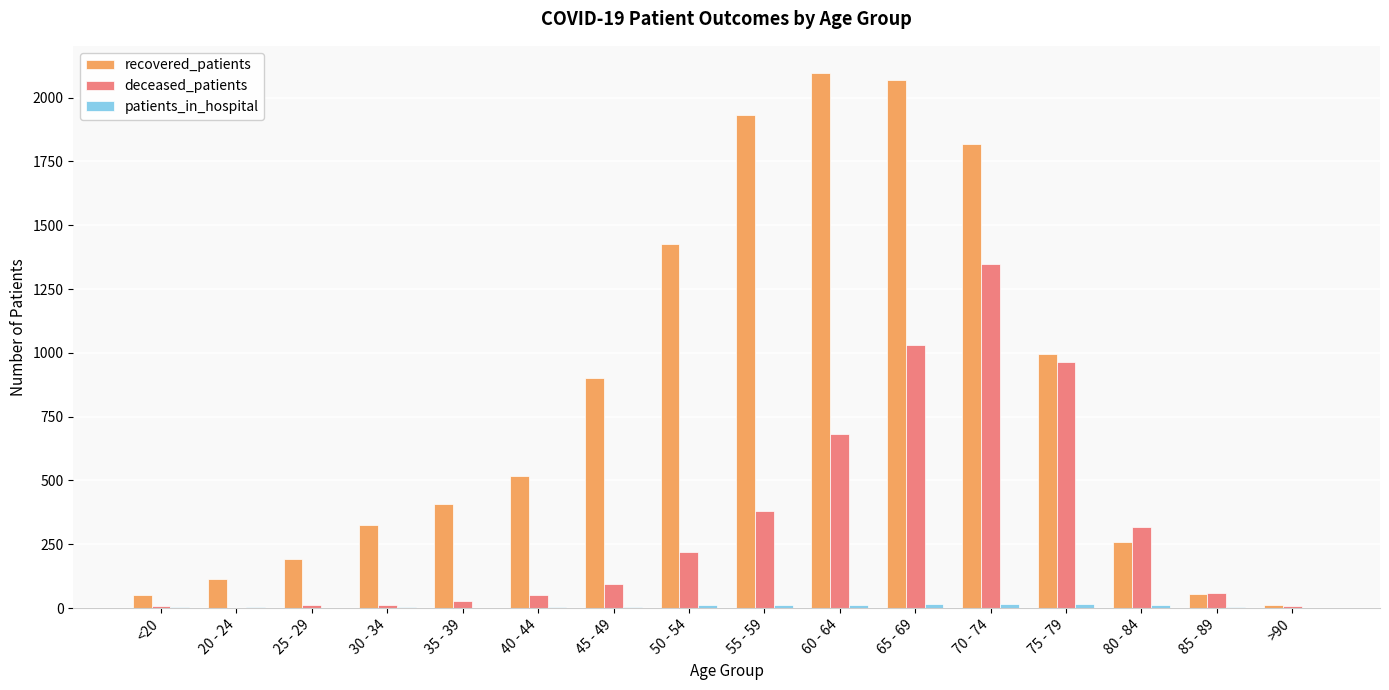

What is the maximum value shown in the chart?

2098